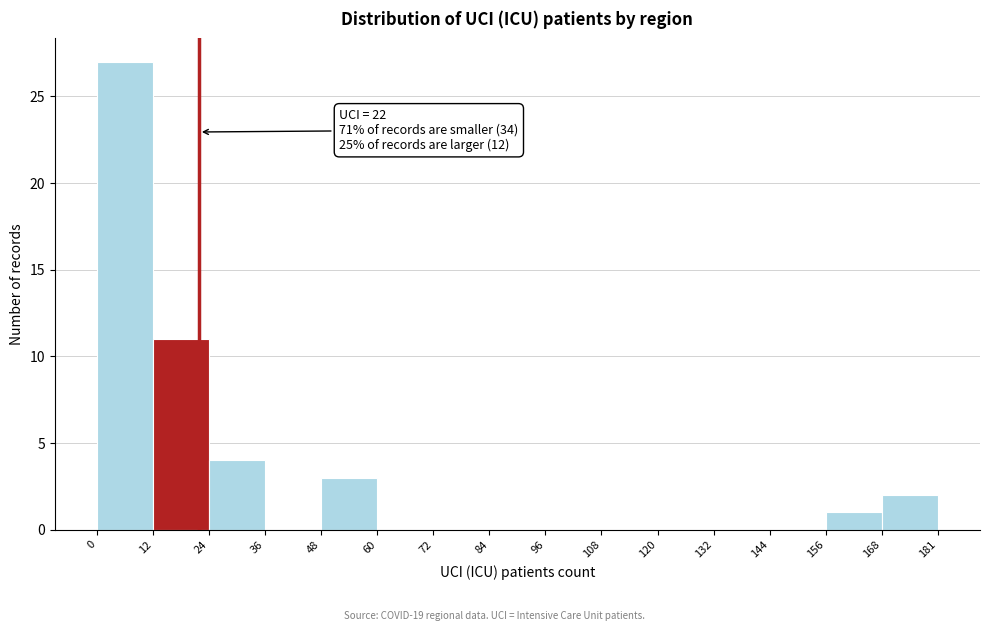

Which range on the x-axis has the tallest bar?

0 to 12